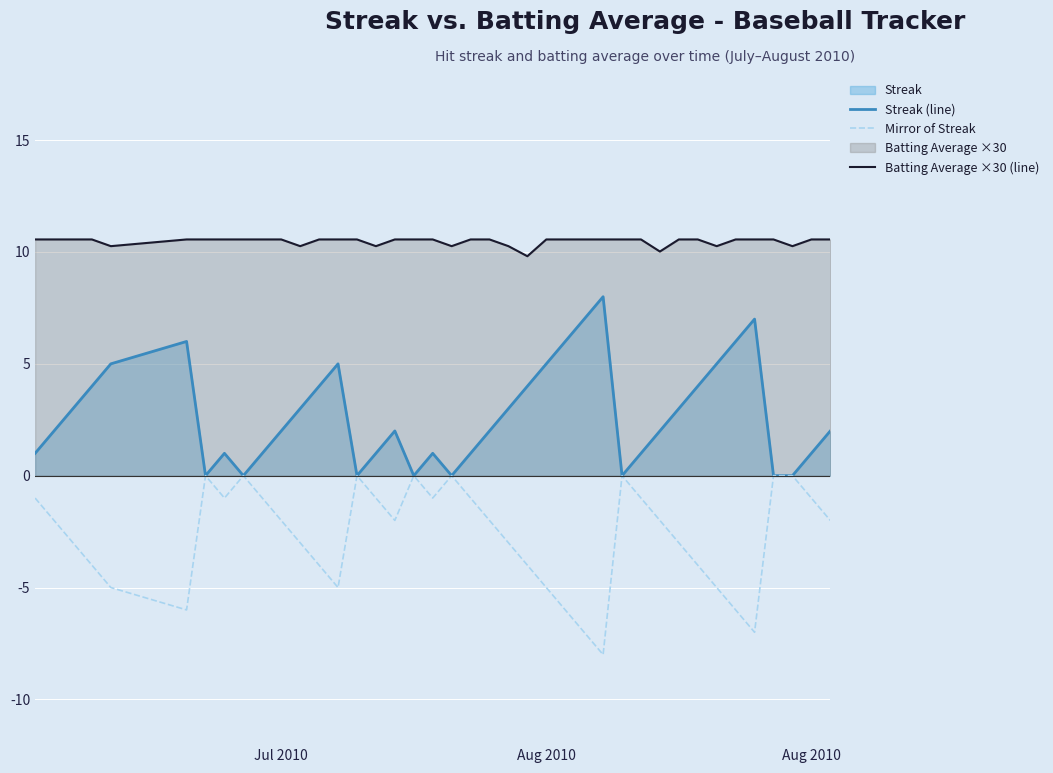

How many lines are shown in the chart?

3